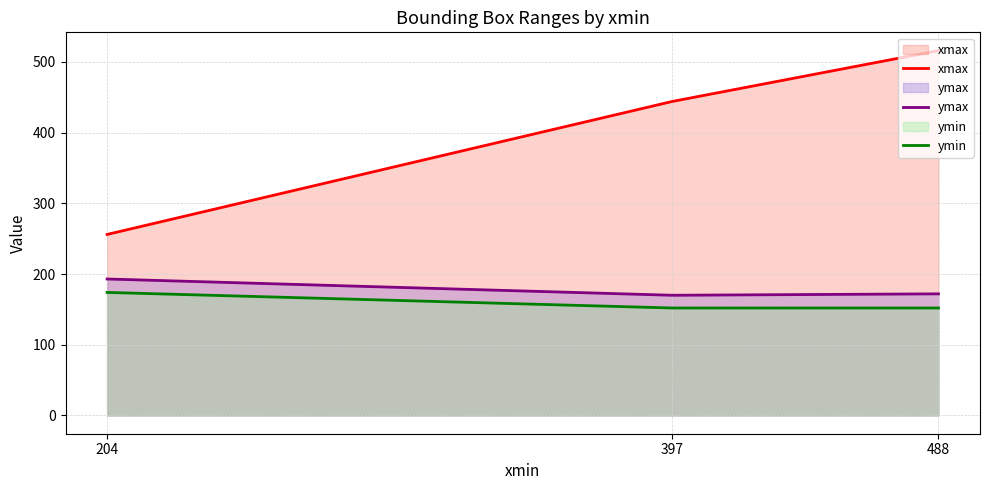

What is the total value across all series at 397?

766